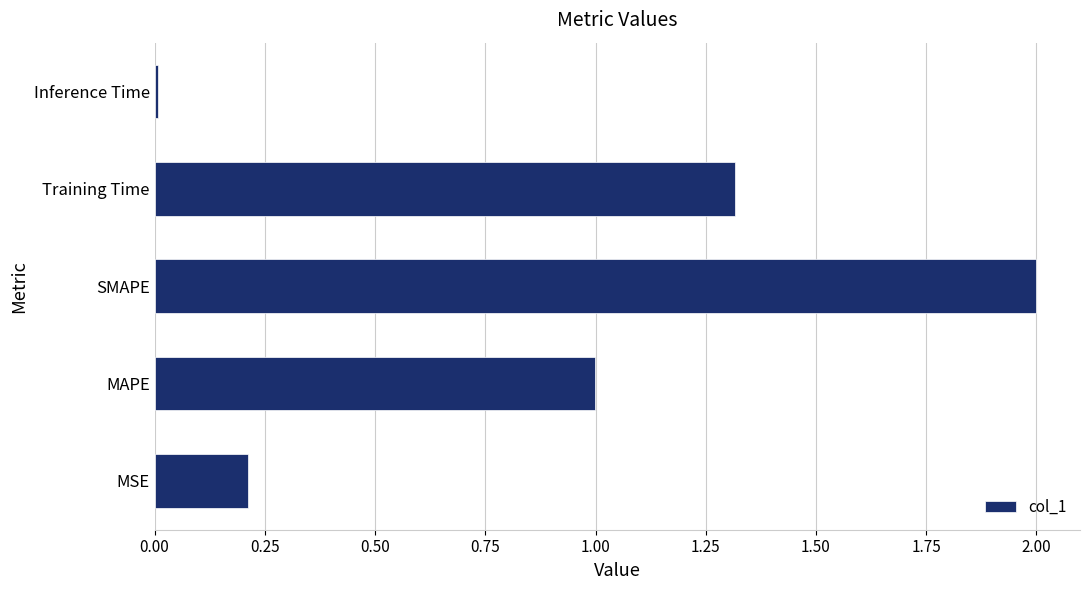

Which category has the lowest value across all series?

Inference Time